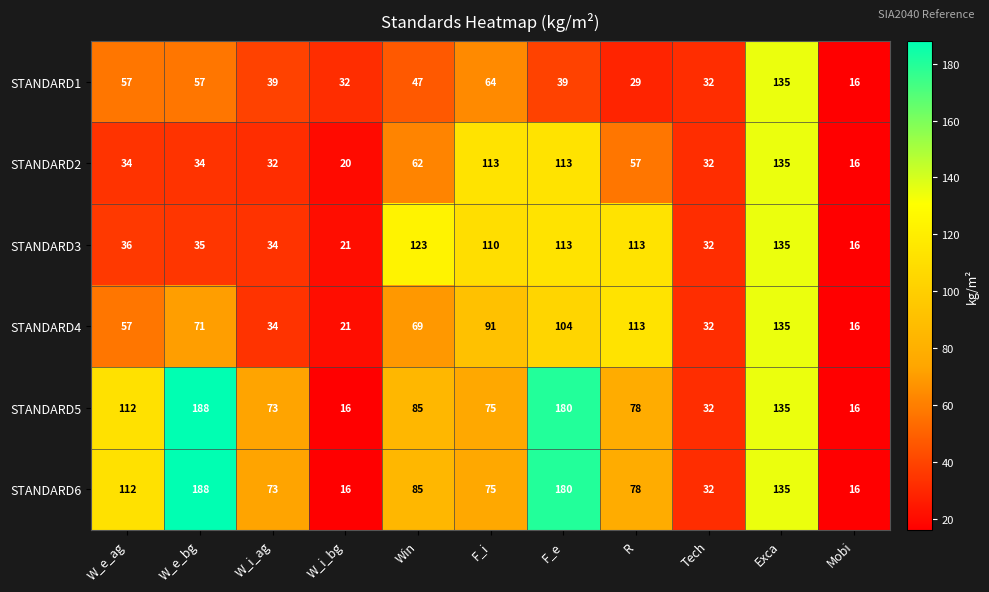

How many values in the STANDARD1 series are below 39?

4